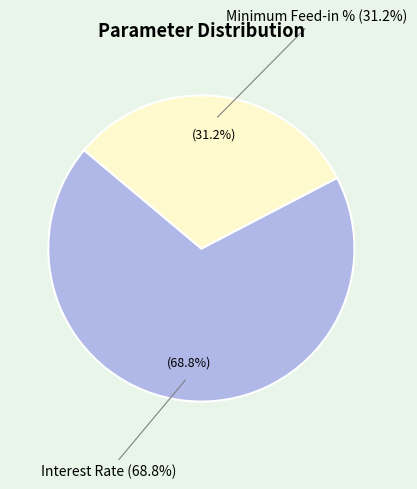

How many slices are in this pie chart?

2